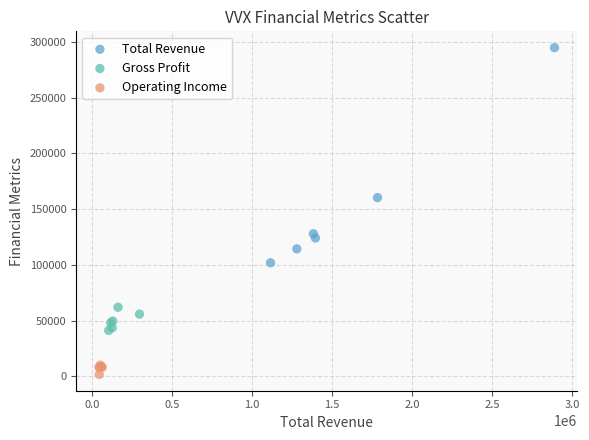

Which series contains the lowest Y value?

Operating Income